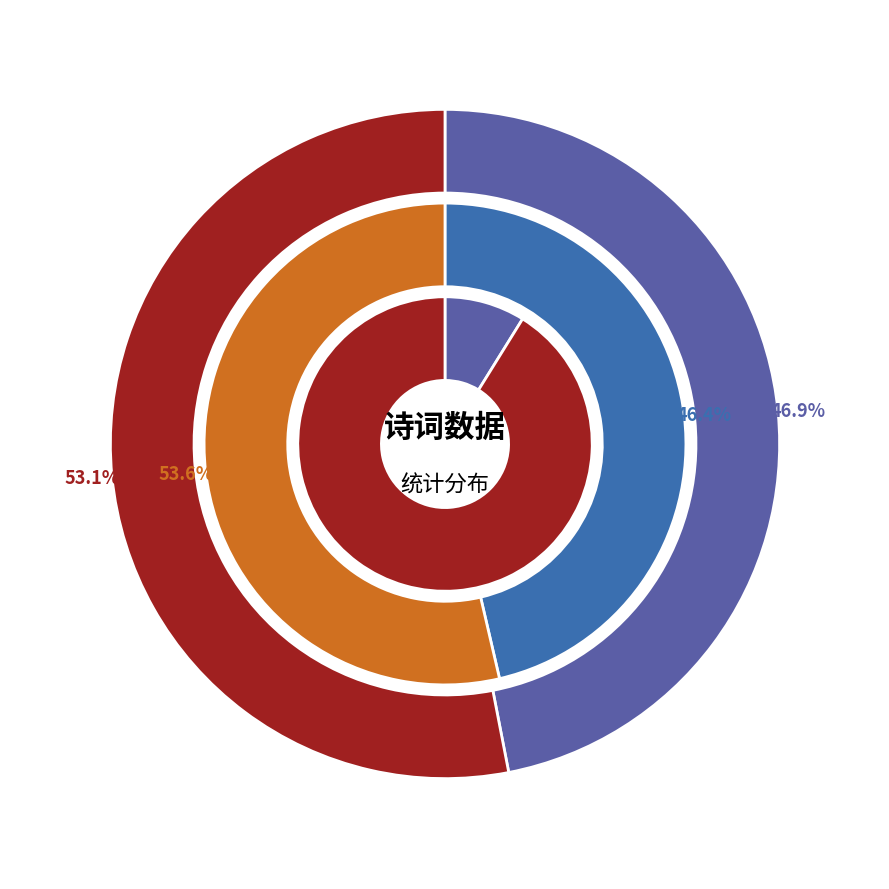

How many segments does this pie chart have?

6